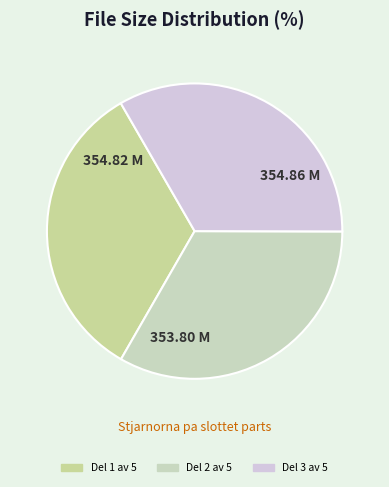

Combined, do Del 1 av 5 and Del 2 av 5 account for over 50%?

Yes